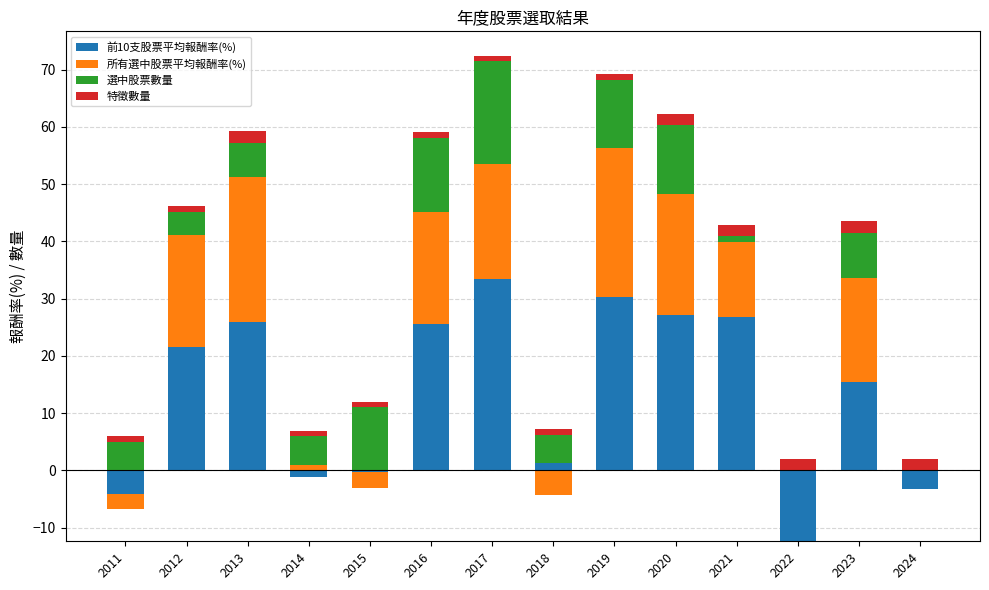

The 選中股票數量 series shows 18.0 at 2017. True or false?

True